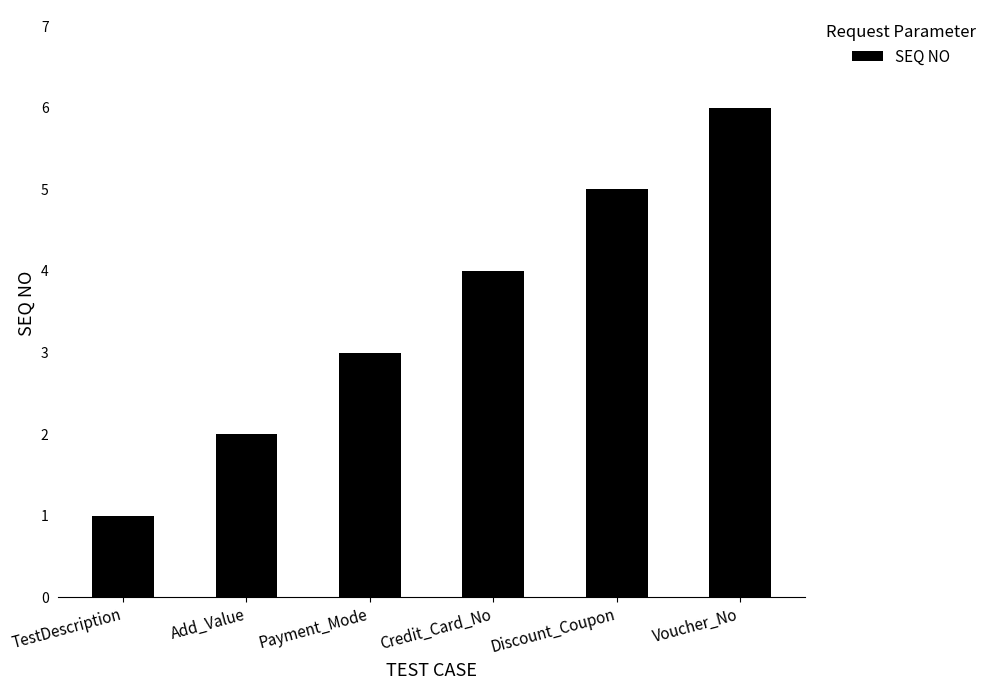

What is the difference between the maximum and second lowest values?

4